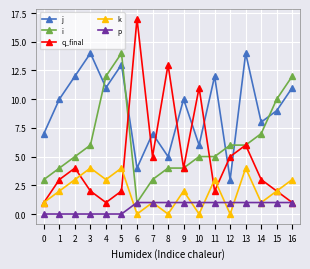

Which category has the highest value across all series?

6